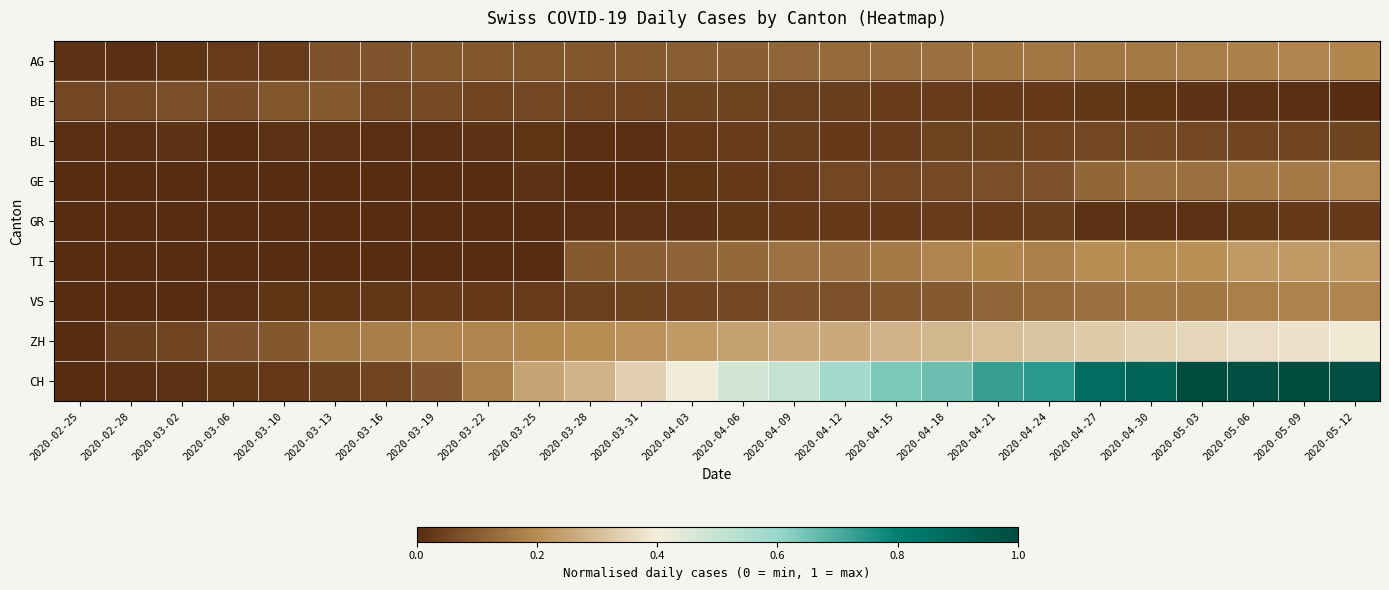

What is the total value across all series at 2020-03-19?

0.5